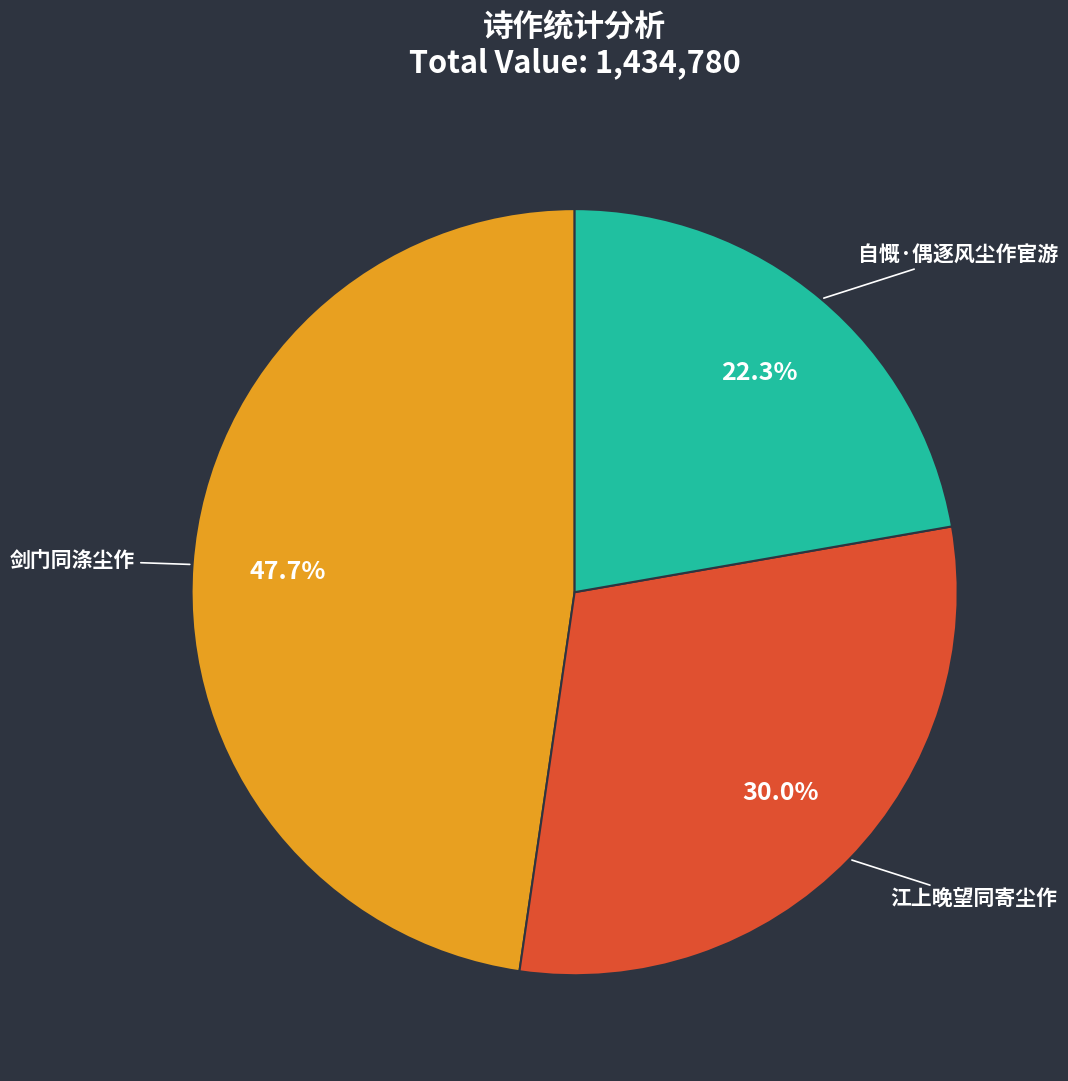

Rank the categories by value from lowest to highest.

自慨·偶逐风尘作宦游, 江上晚望同寄尘作, 剑门同涤尘作